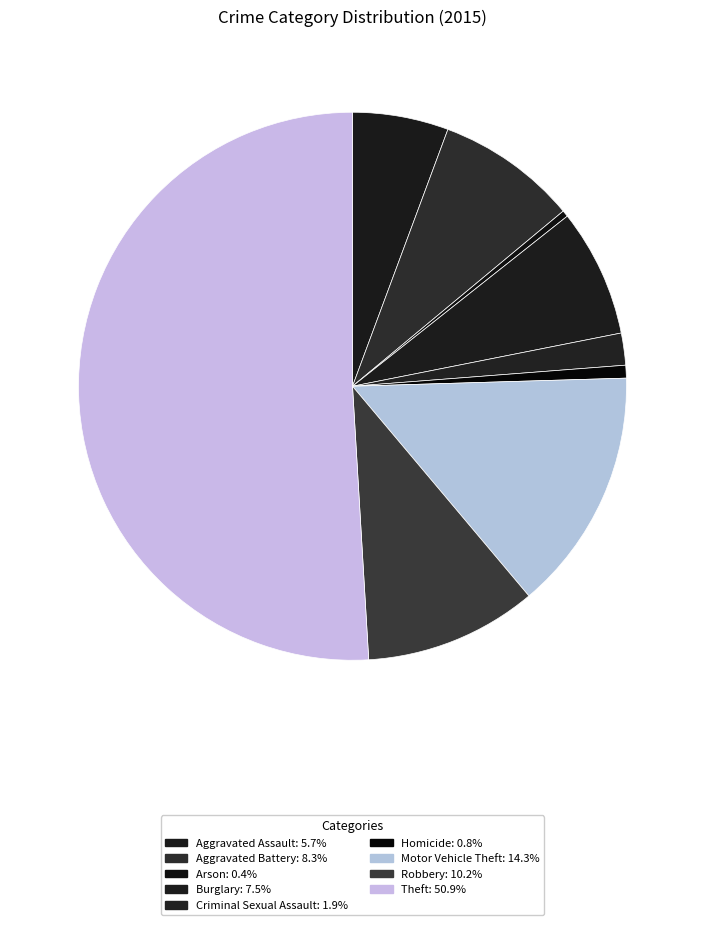

Which has a higher value, Homicide or Theft?

Theft